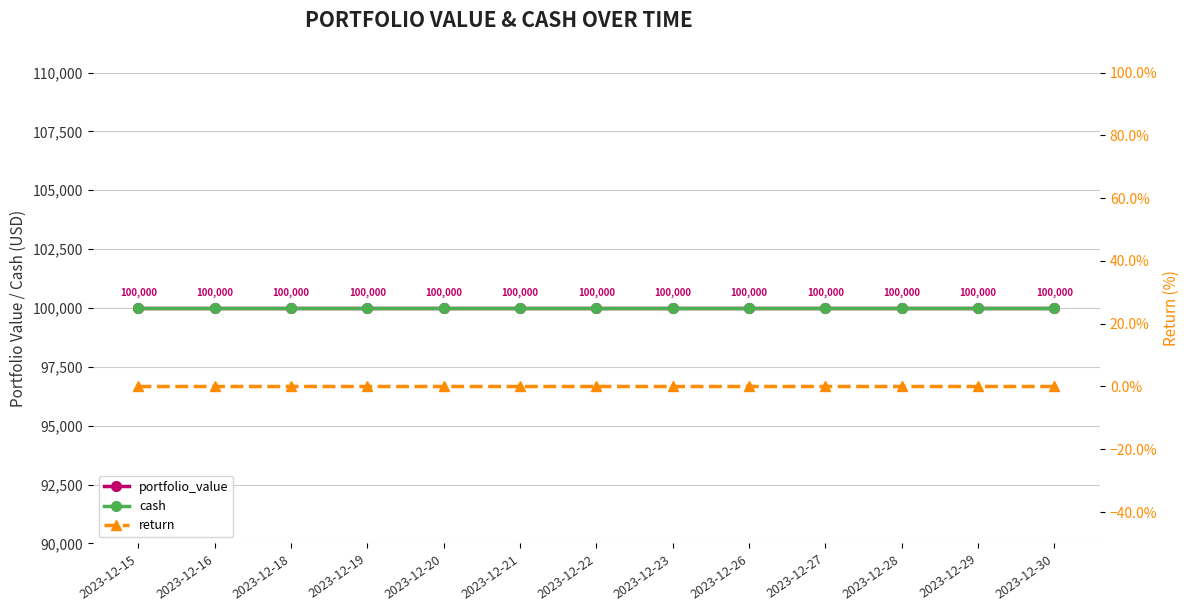

True or false: cash and portfolio_value cross at least once.

False